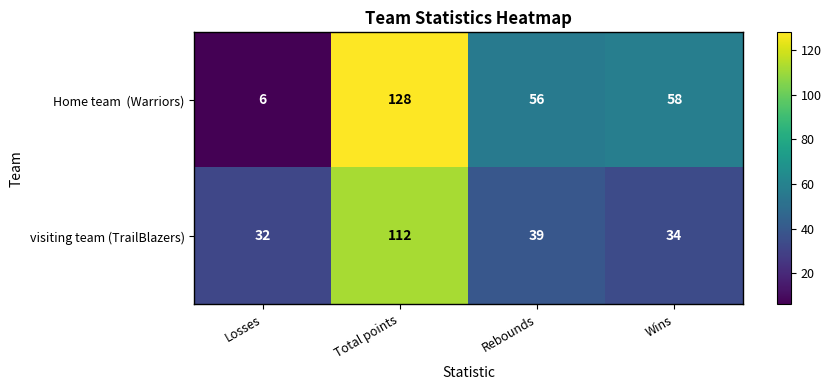

Which series changed the most between Total points and Rebounds?

visiting team (TrailBlazers)